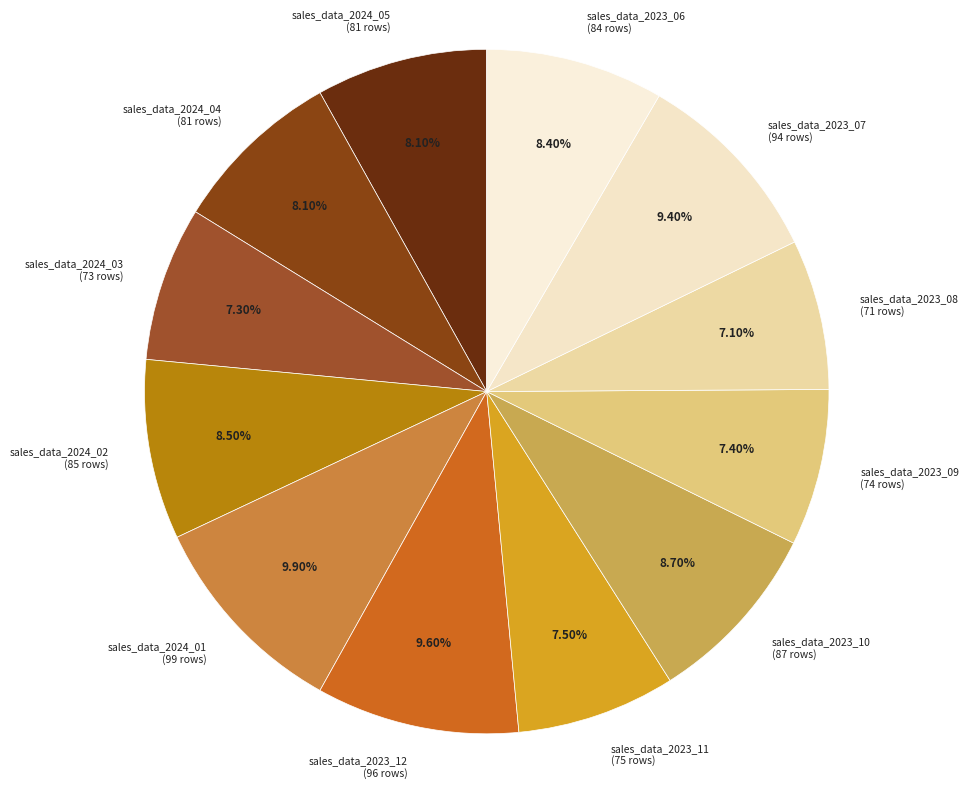

How many segments does this pie chart have?

12